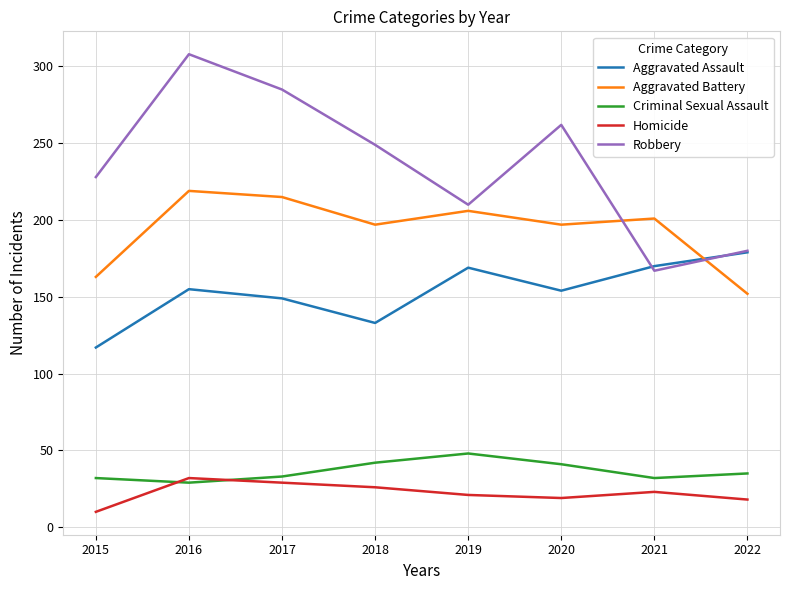

Which series changed the most between 2015 and 2020?

Aggravated Assault